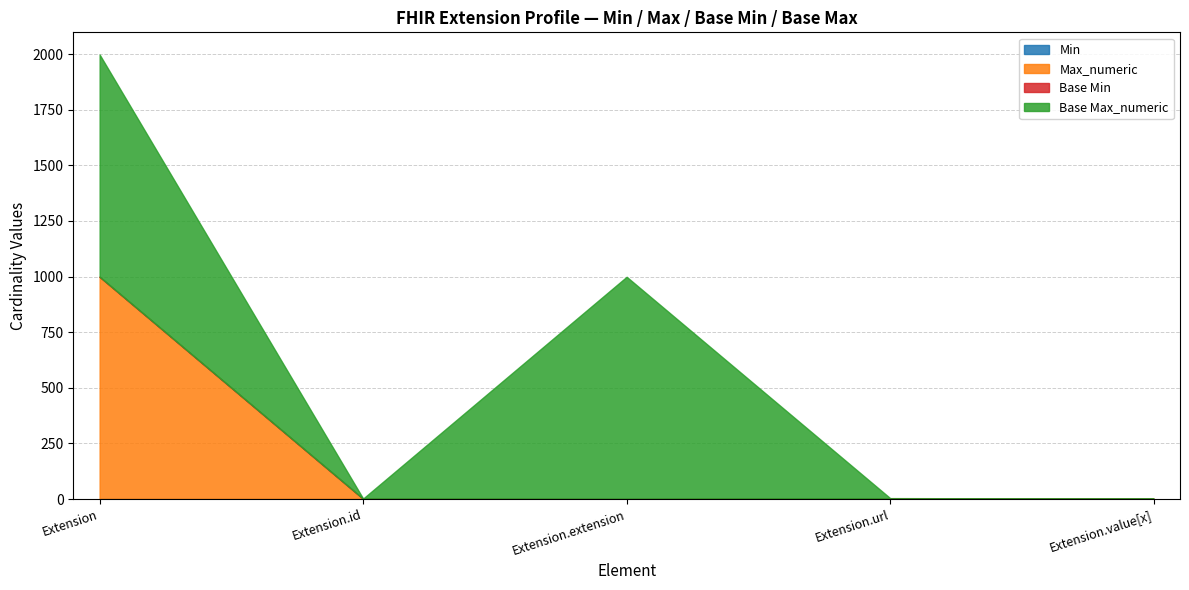

Reading right to left, what are all the values shown in this chart?

Min: Extension.value[x]=0	Extension.url=1	Extension.extension=0	Extension.id=0	Extension=0
Max_numeric: Extension.value[x]=1	Extension.url=1	Extension.extension=0	Extension.id=1	Extension=999
Base Min: Extension.value[x]=0	Extension.url=1	Extension.extension=0	Extension.id=0	Extension=0
Base Max_numeric: Extension.value[x]=1	Extension.url=1	Extension.extension=999	Extension.id=1	Extension=999